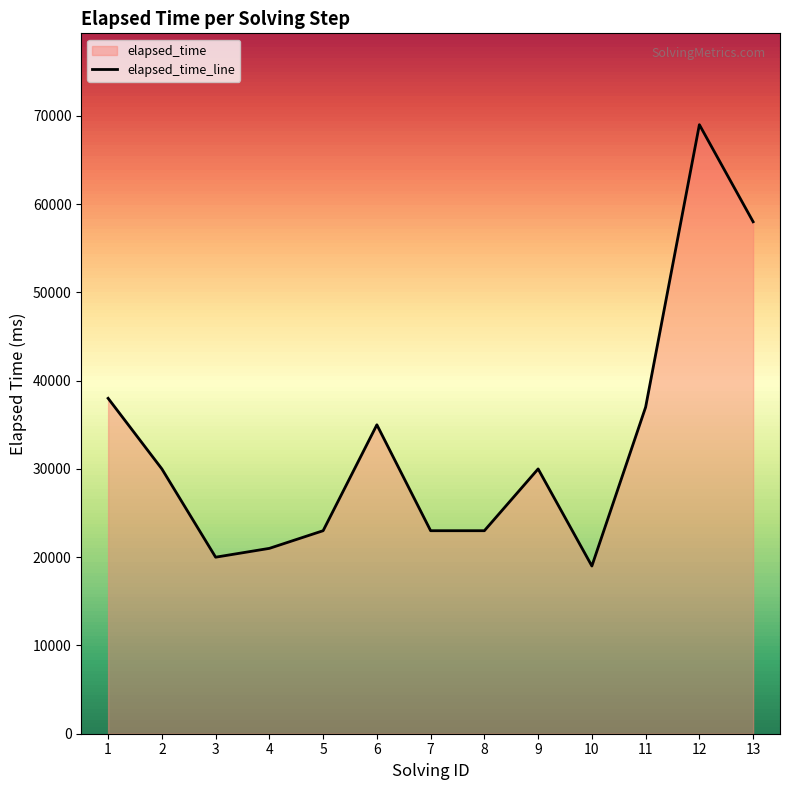

What is the sum of all values?

426000